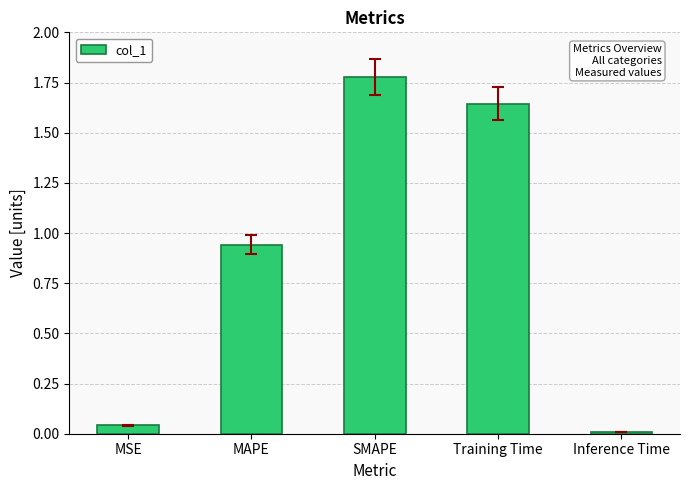

Does the chart contain stacked bars?

No